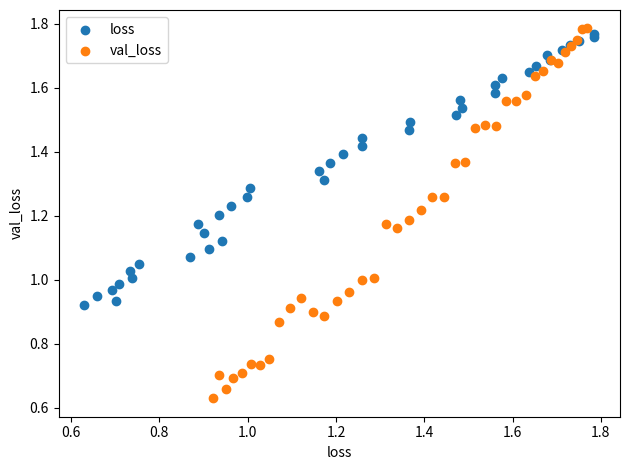

What are all the series names shown in the legend?

loss, val_loss